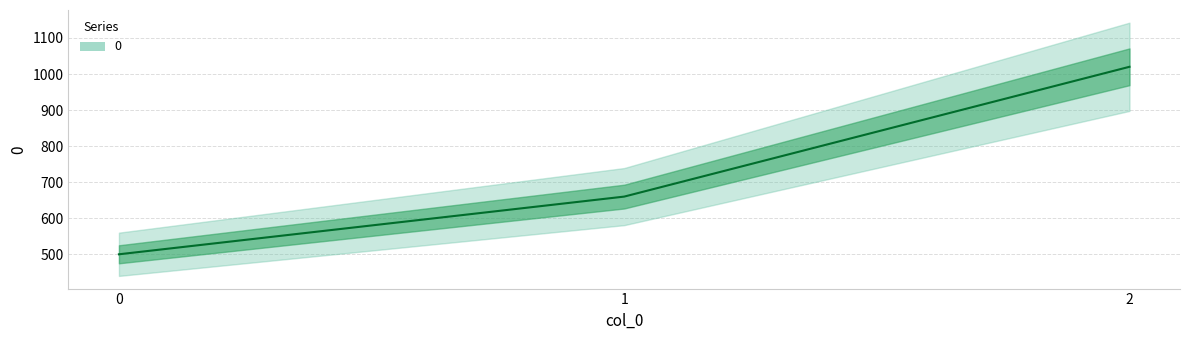

Reading left to right, transcribe all the data shown in this chart.

0=500	1=660	2=1020